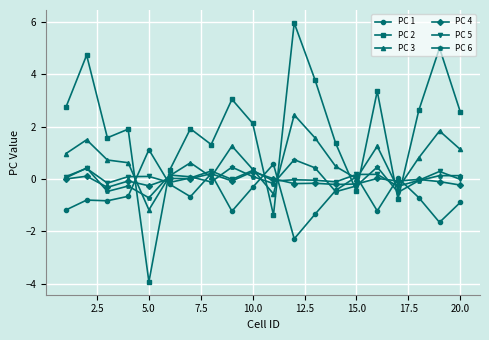

Which series ends up on top after the final intersection of PC 3 and PC 2?

PC 2